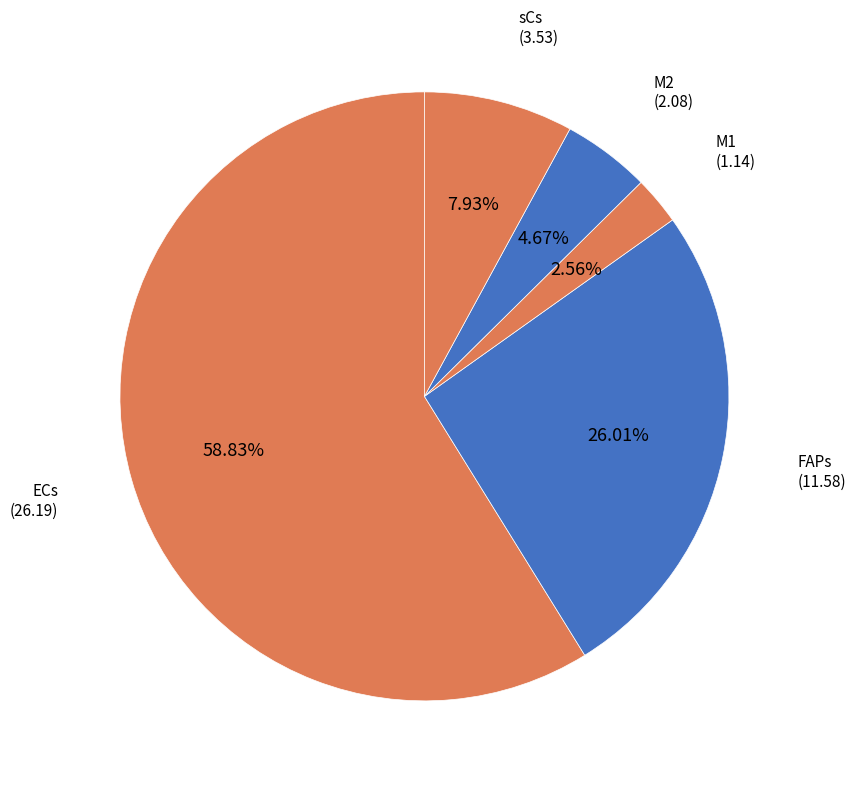

To the nearest percent, what is the difference between the largest and smallest slice percentages?

56%